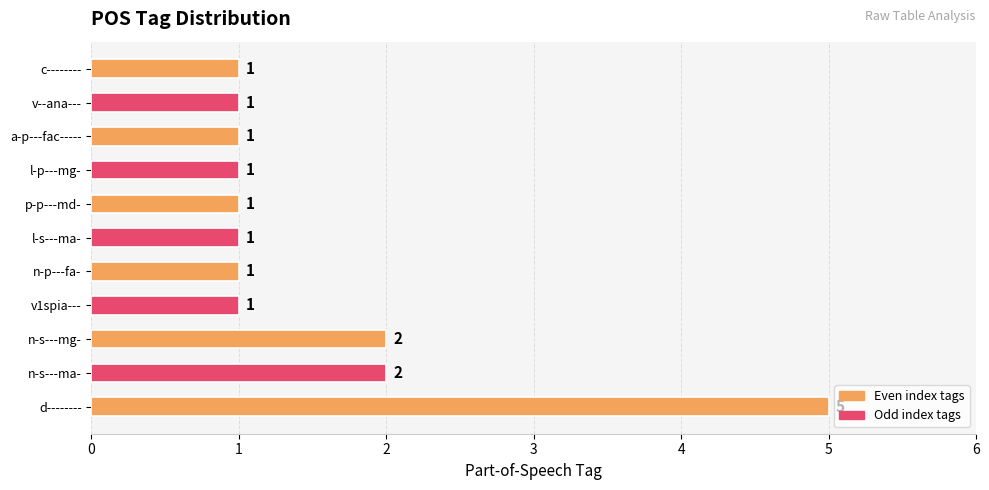

The chart shows a value of 0 at v1spia---. True or false?

False